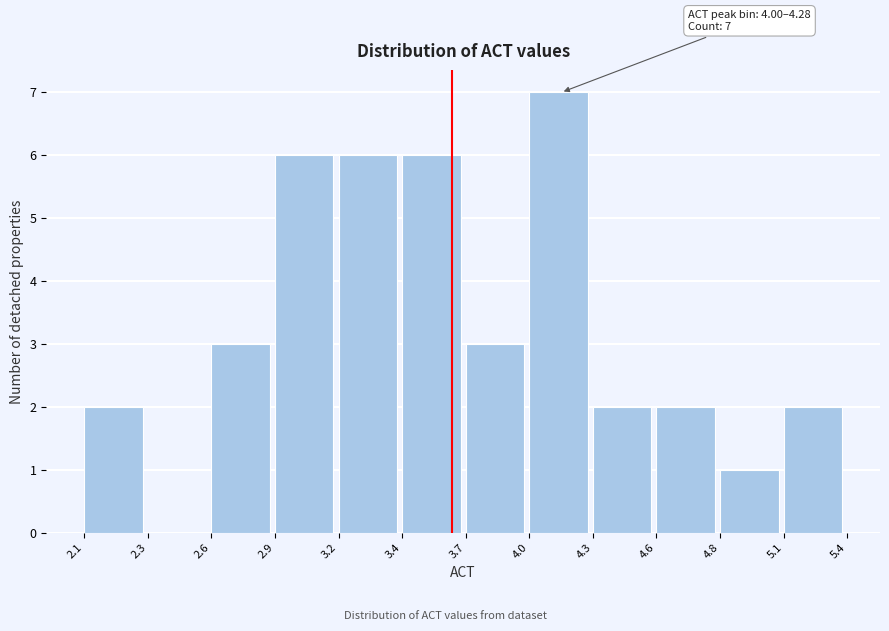

Reading right to left, extract all data points from this chart.

5.1=2	4.8=1	4.6=2	4.3=2	4.0=7	3.7=3	3.4=6	3.2=6	2.9=6	2.6=3	2.3=0	2.1=2